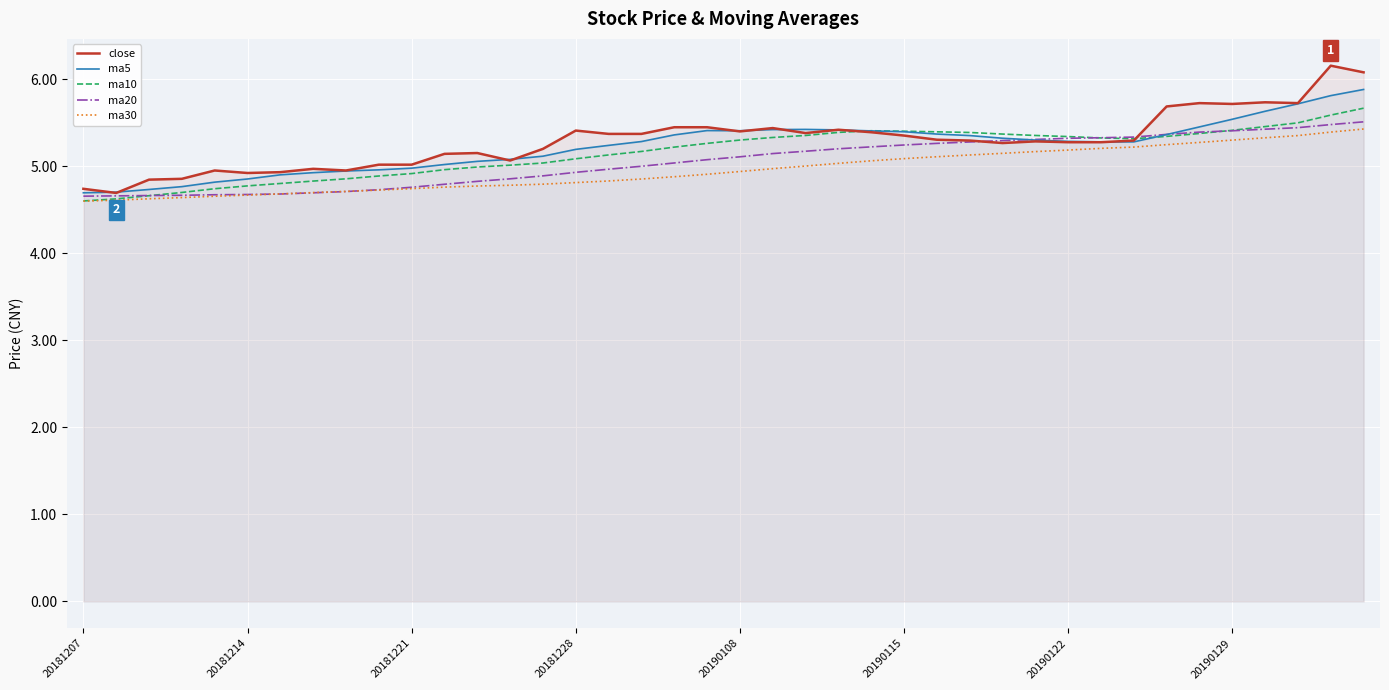

What is the approximate value of ma30 at 20181228?

4.8